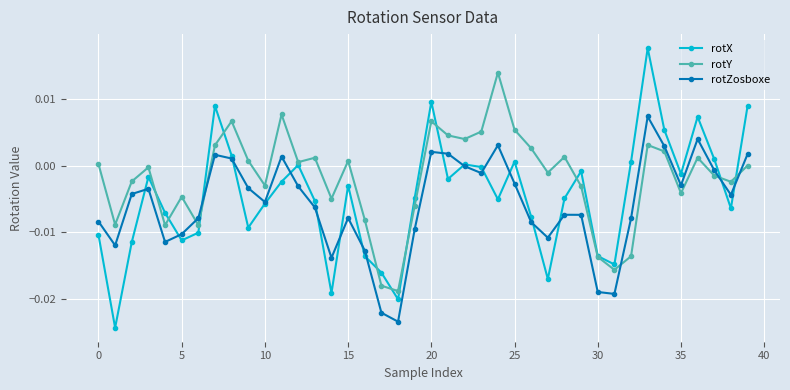

True or false: rotX has more than 1 points higher than both neighbors.

True